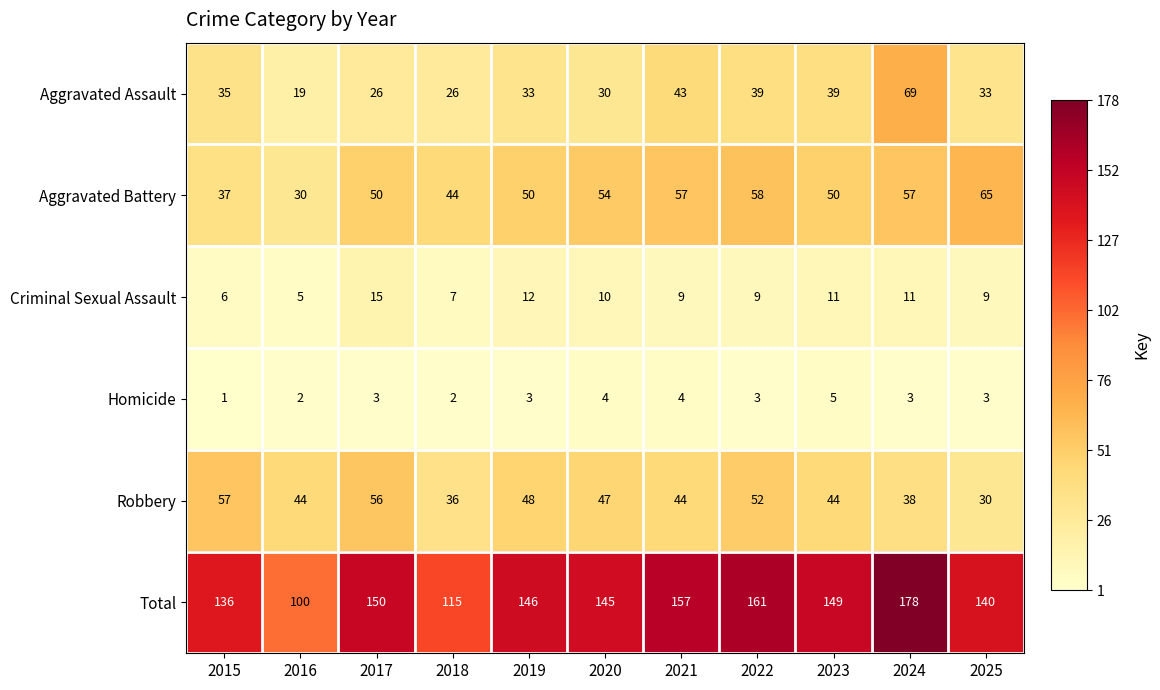

Is it true that Aggravated Battery equals 59 at 2015?

False